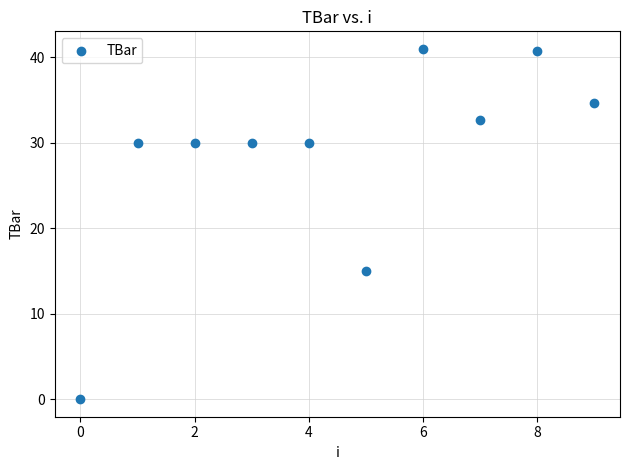

What is the range of Y values (max minus min)?

41.0